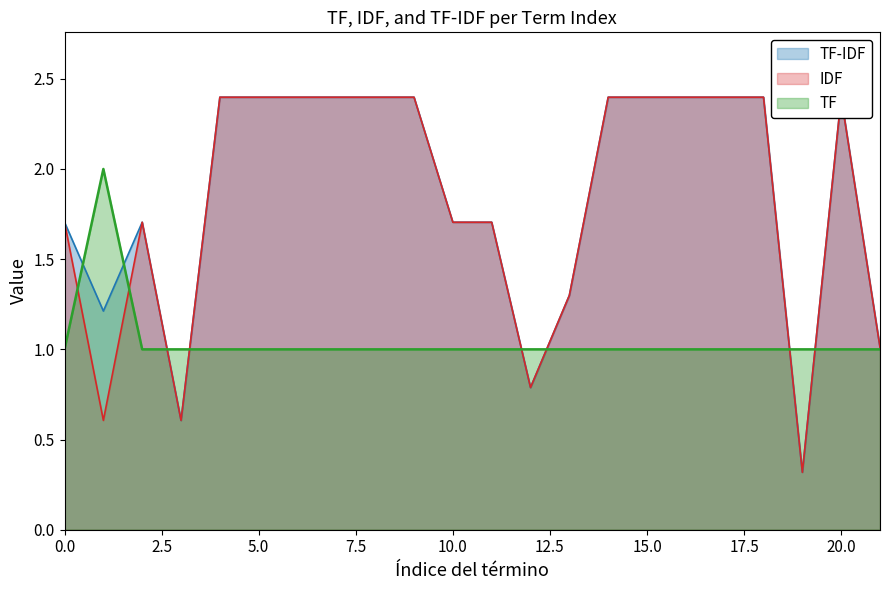

Which series has the largest total across all categories?

TF-IDF